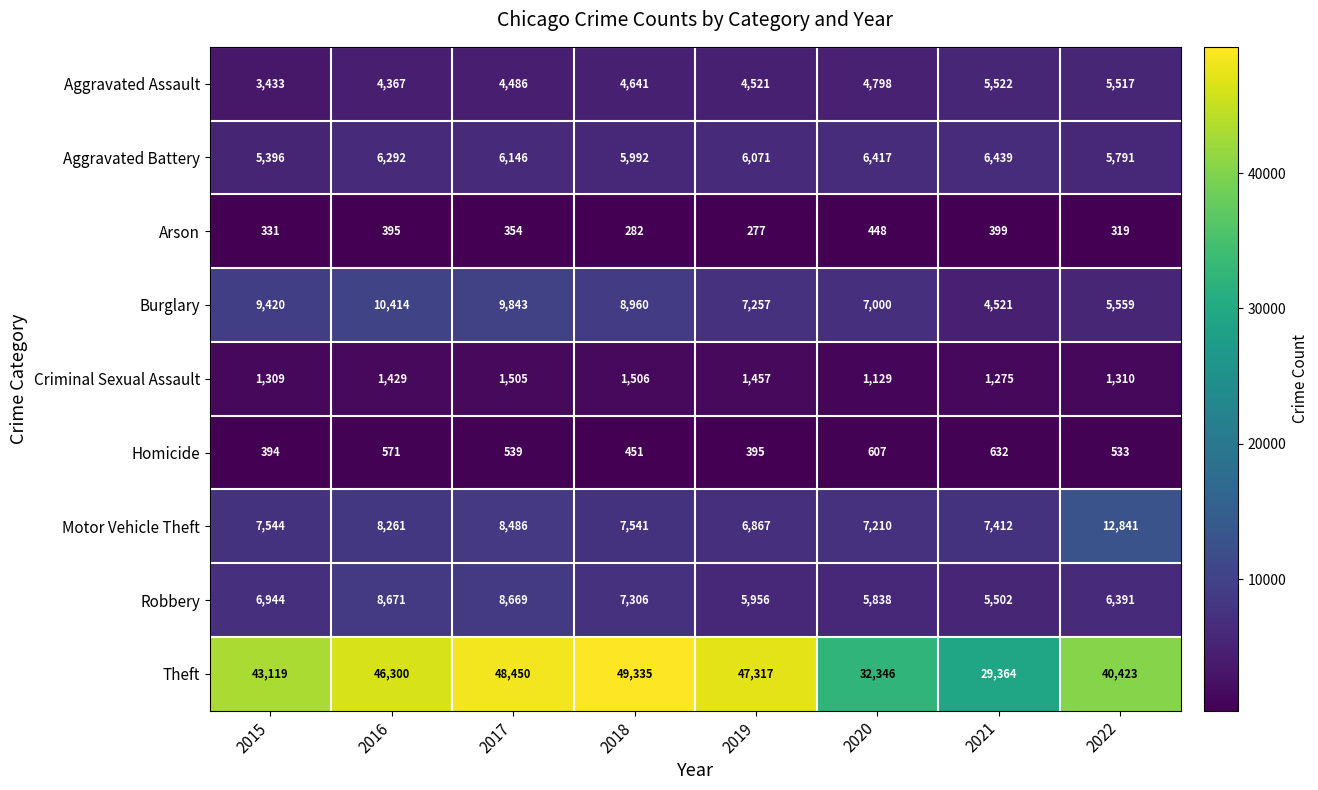

Which series has the largest total across all categories?

Theft